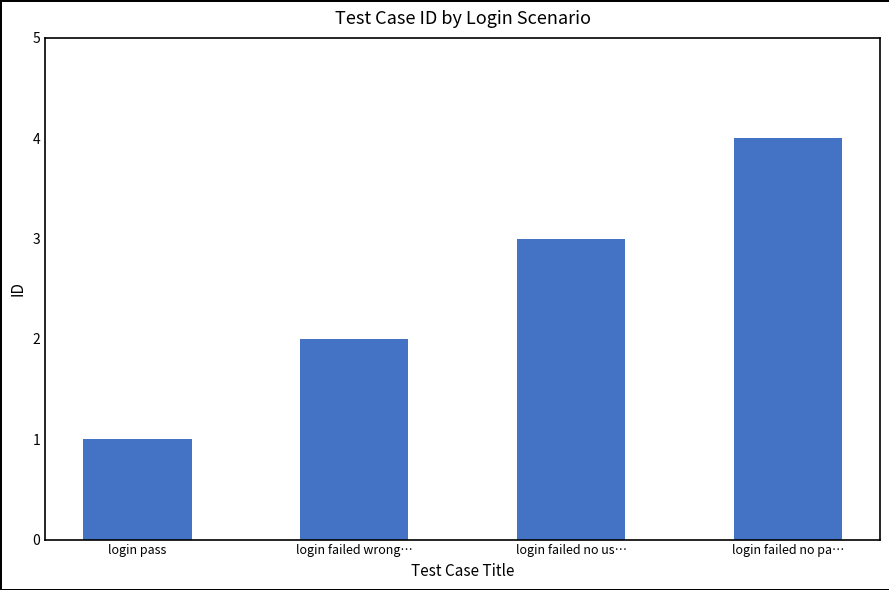

What is the sum of the values at login pass and login failed no us…?

4